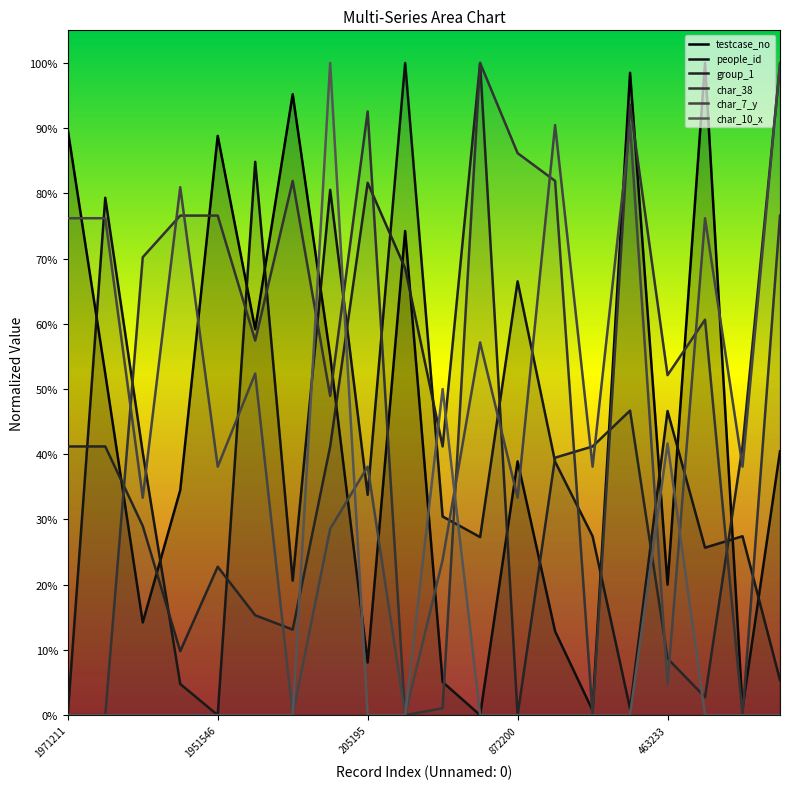

Where do char_38 and char_7_y first cross each other?

1951546 and 205195